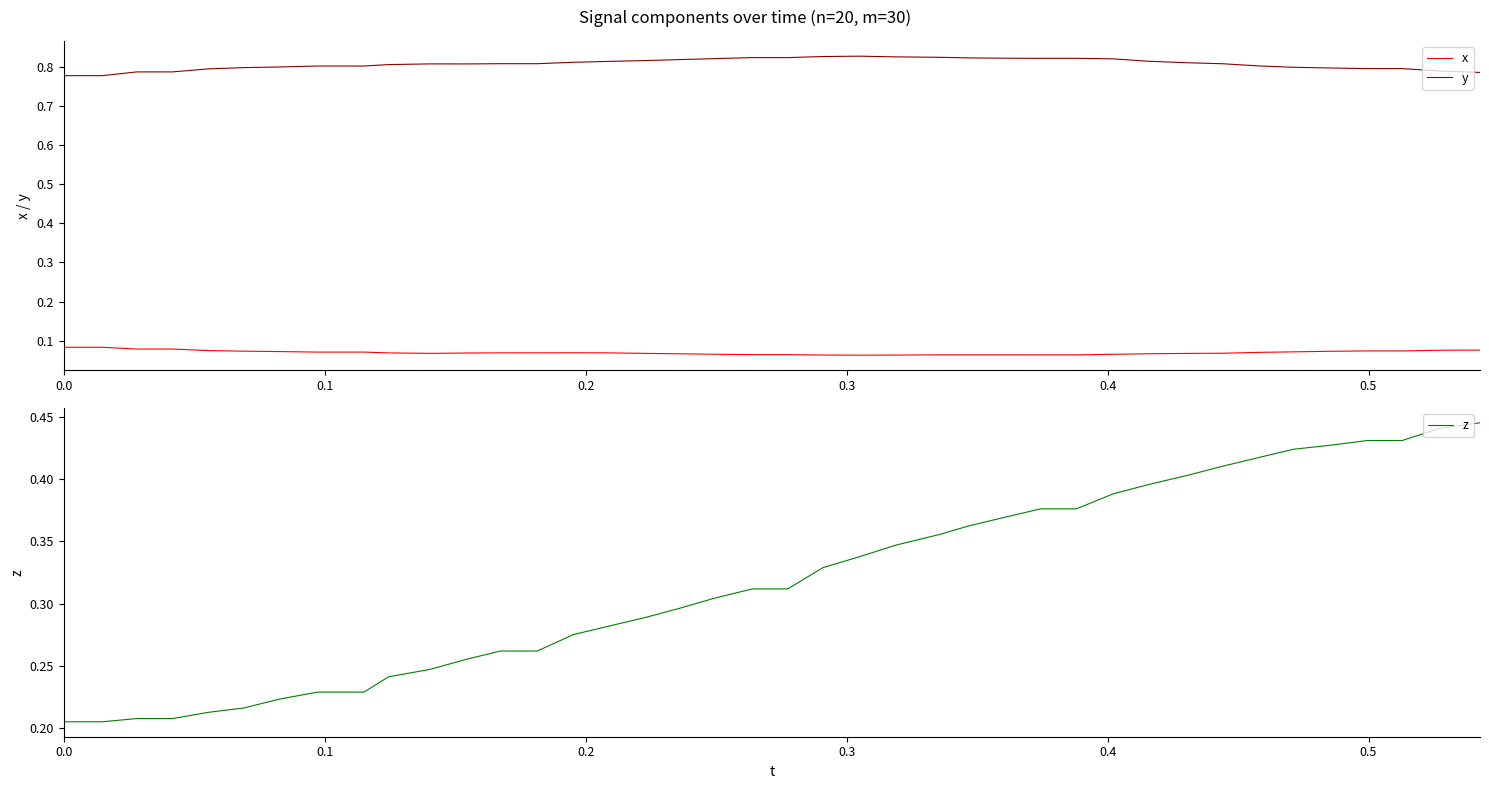

True or false: x and y cross at least once.

False